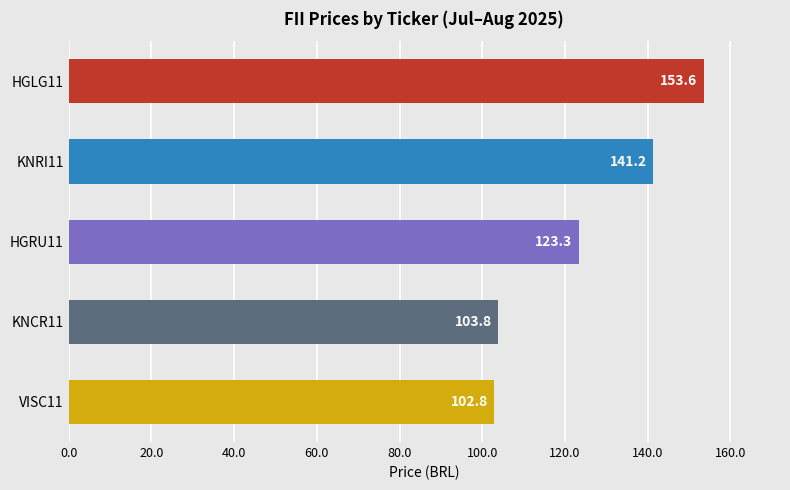

The chart shows a value of 103.8 at KNCR11. True or false?

True